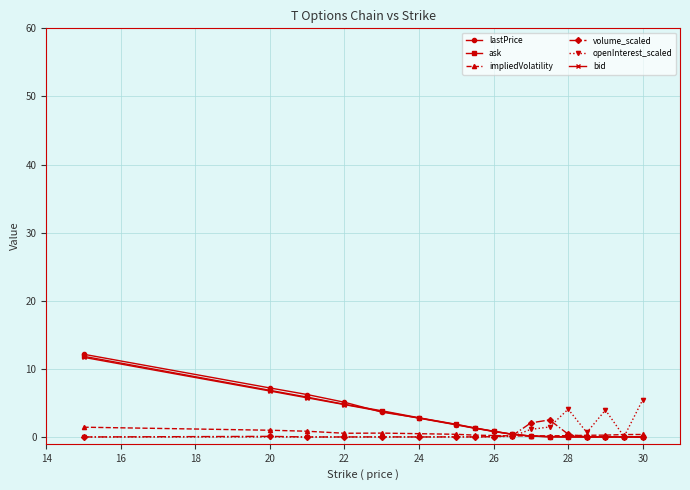

What is the greatest value displayed?

12.2